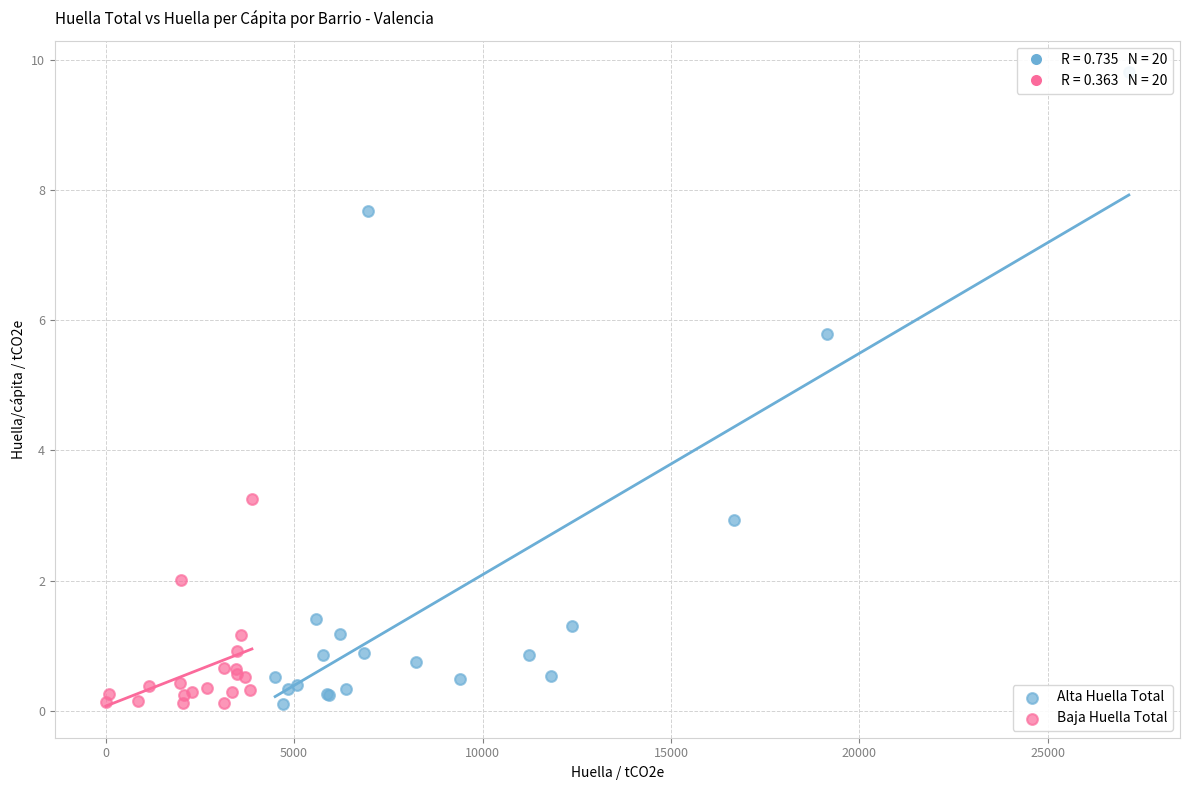

Which series contains the highest Y value?

Alta Huella Total